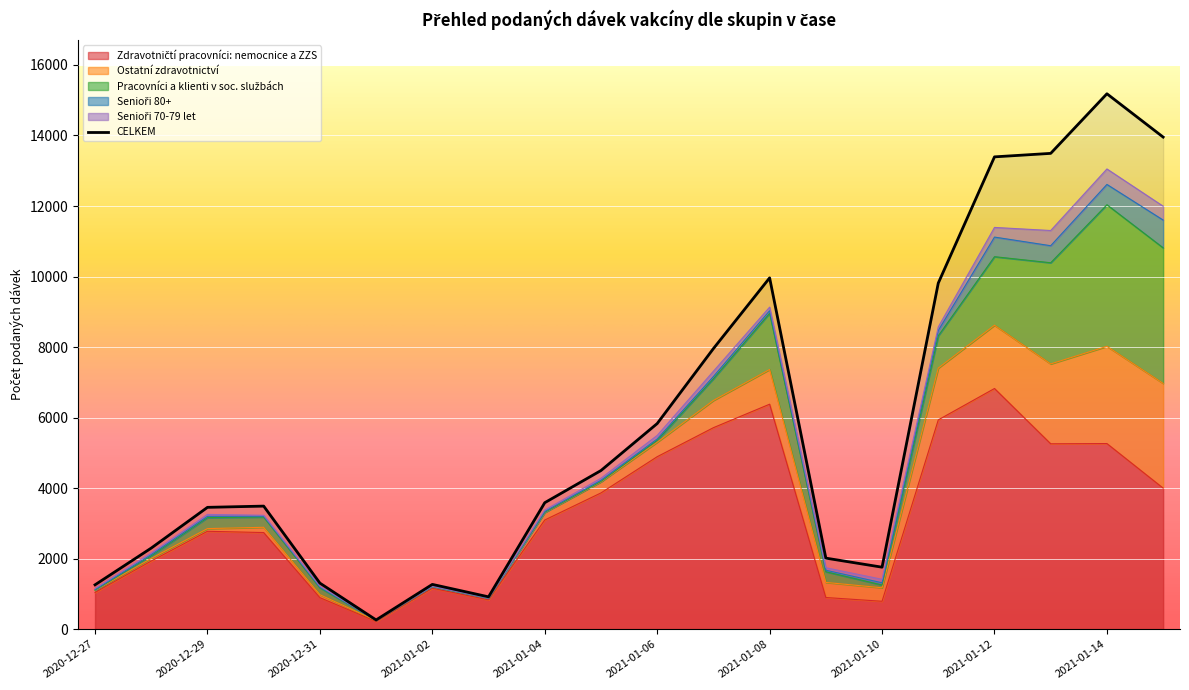

What position from the right is 2020-12-28?

19